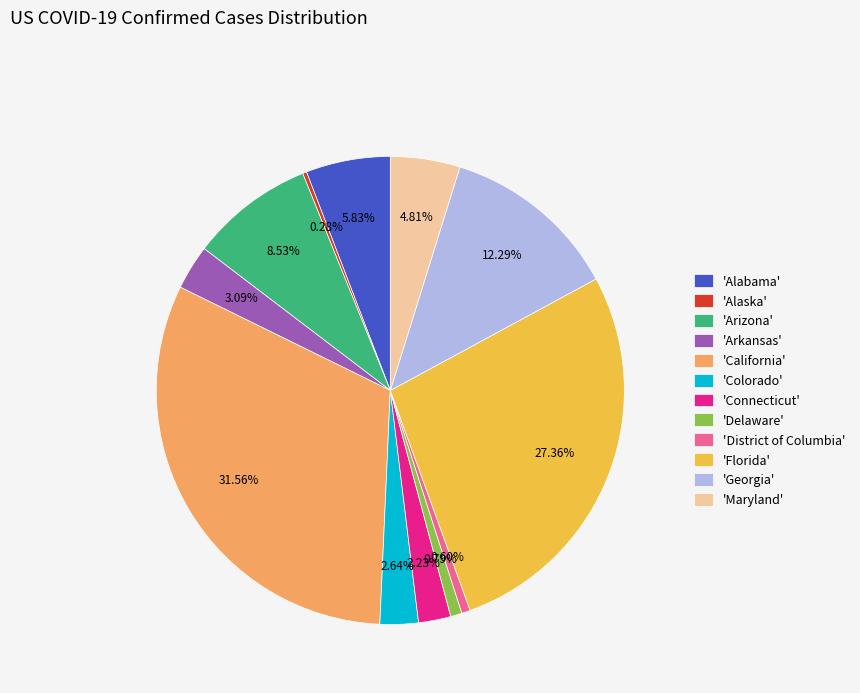

Is there a majority slice in this chart?

No